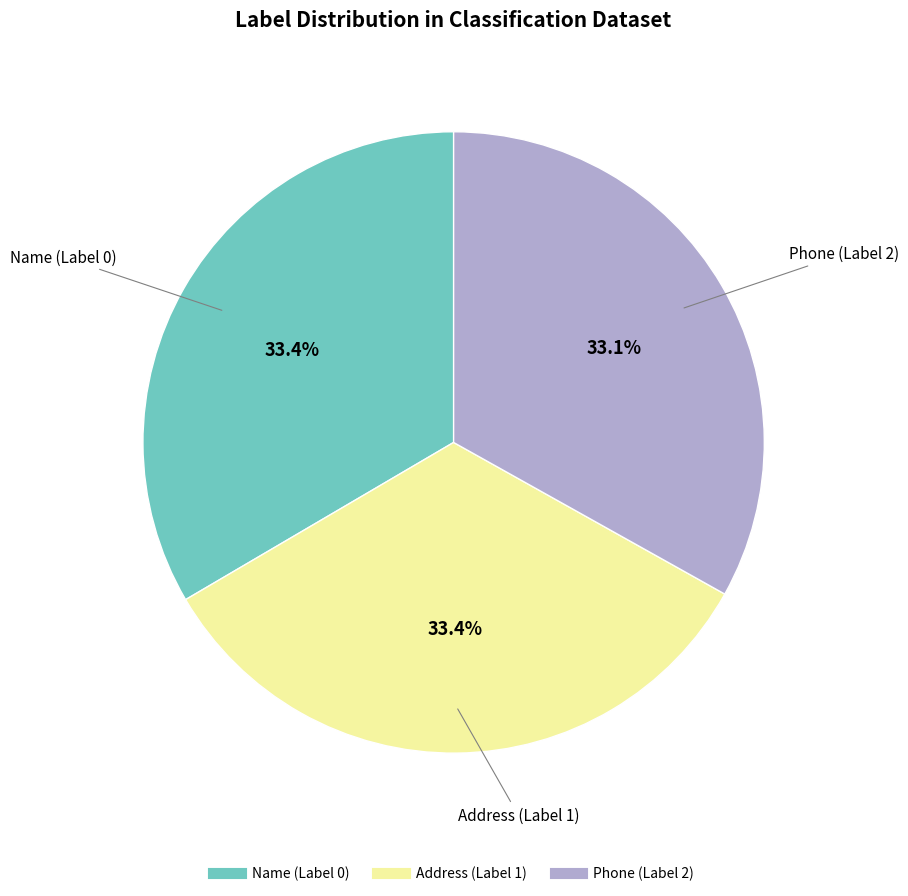

True or false: Phone (Label 2) accounts for 24% of the total.

False